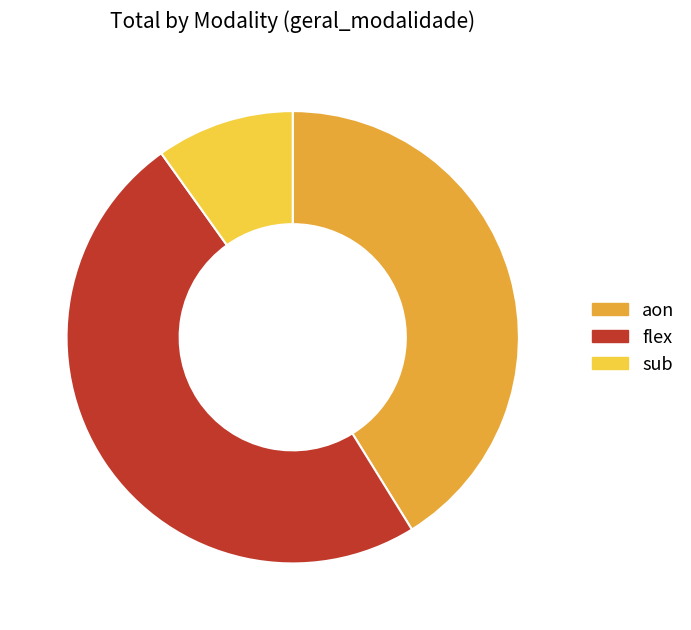

How many segments does this pie chart have?

3